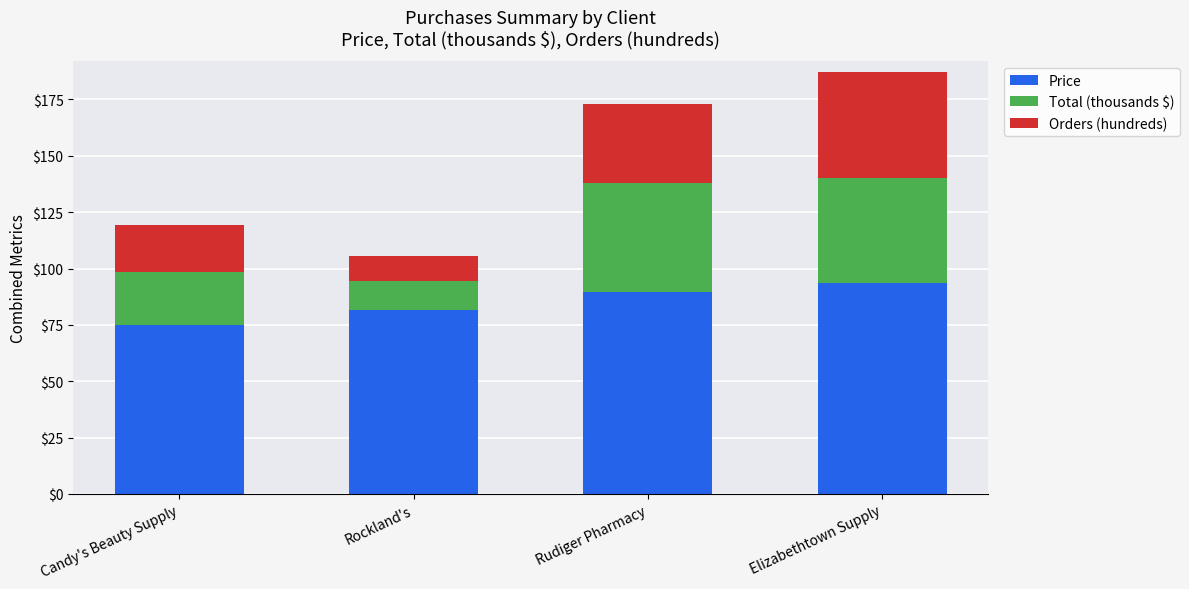

What is the sum of the Price values at Candy's Beauty Supply and Rockland's?

156.3